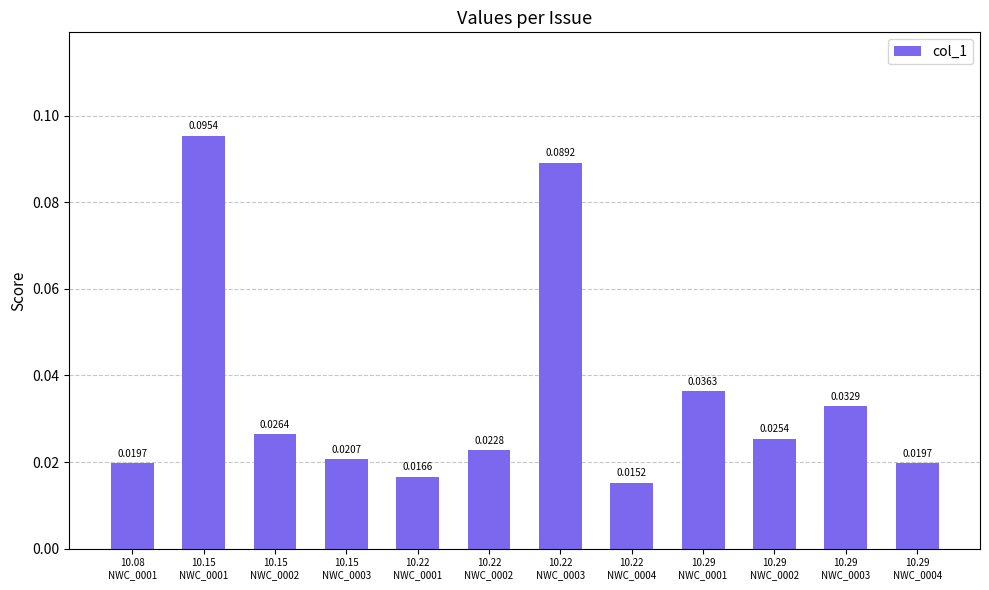

How many data points does each series have?

12